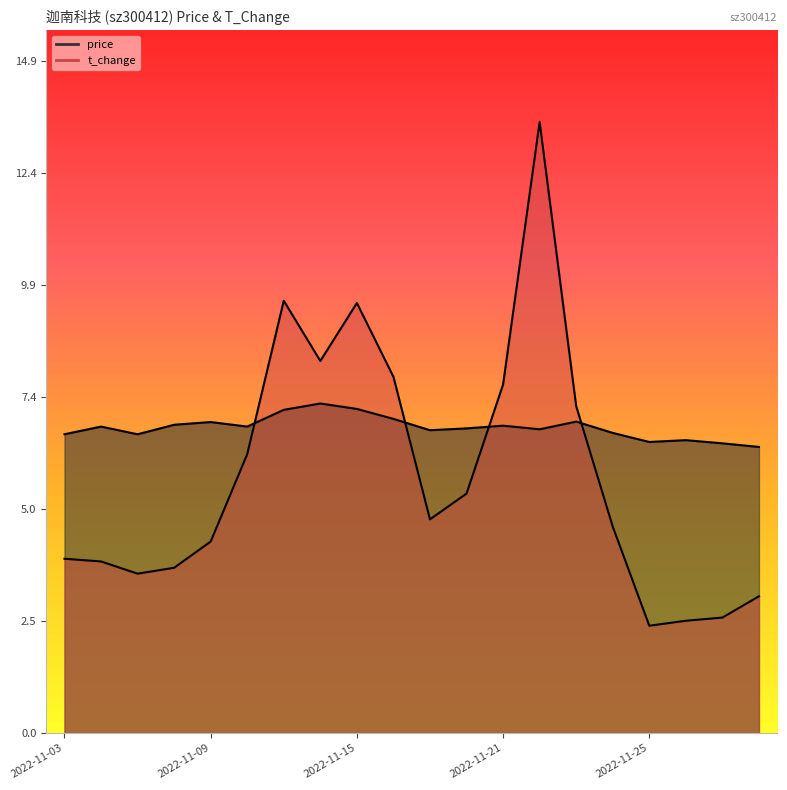

Rank the categories by price value from lowest to highest.

2022-11-30, 2022-11-29, 2022-11-25, 2022-11-28, 2022-11-03, 2022-11-07, 2022-11-24, 2022-11-17, 2022-11-22, 2022-11-18, 2022-11-04, 2022-11-10, 2022-11-21, 2022-11-08, 2022-11-09, 2022-11-23, 2022-11-16, 2022-11-11, 2022-11-15, 2022-11-14